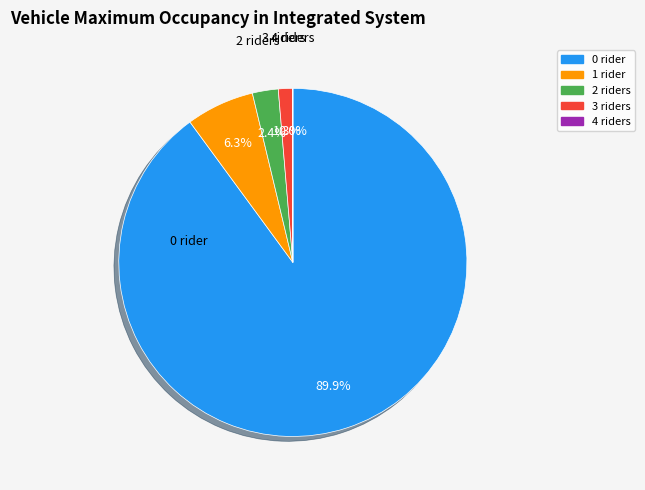

Is 0 rider the majority of the pie?

Yes